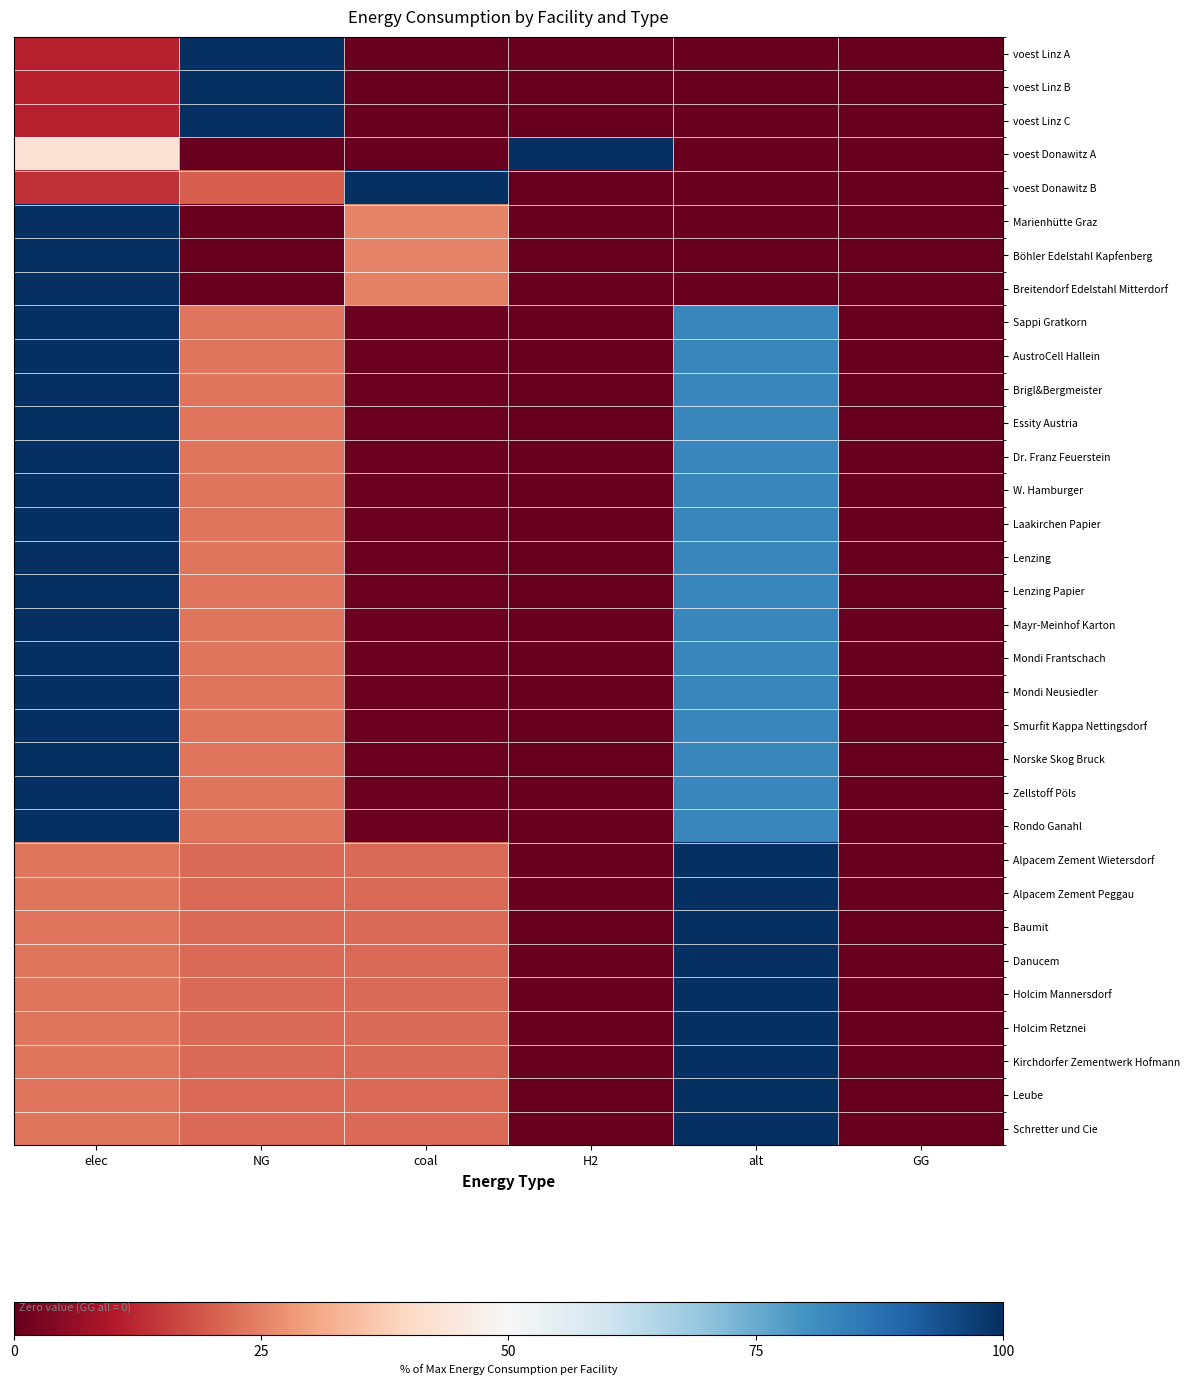

Reading left to right, extract all data points from this chart.

voest Linz A: elec=11.1	NG=100.0	coal=0.0	H2=0.0	alt=0.0	GG=0.0
voest Linz B: elec=11.1	NG=100.0	coal=0.0	H2=0.0	alt=0.0	GG=0.0
voest Linz C: elec=11.1	NG=100.0	coal=0.0	H2=0.0	alt=0.0	GG=0.0
voest Donawitz A: elec=42.9	NG=0.0	coal=0.0	H2=100.0	alt=0.0	GG=0.0
voest Donawitz B: elec=13.3	NG=20.0	coal=100.0	H2=0.0	alt=0.0	GG=0.0
Marienhütte Graz: elec=100.0	NG=0.0	coal=25.0	H2=0.0	alt=0.0	GG=0.0
Böhler Edelstahl Kapfenberg: elec=100.0	NG=0.0	coal=25.0	H2=0.0	alt=0.0	GG=0.0
Breitendorf Edelstahl Mitterdorf: elec=100.0	NG=0.0	coal=25.0	H2=0.0	alt=0.0	GG=0.0
Sappi Gratkorn: elec=100.0	NG=23.1	coal=0.9	H2=0.0	alt=82.6	GG=0.0
AustroCell Hallein: elec=100.0	NG=23.1	coal=0.9	H2=0.0	alt=82.6	GG=0.0
Brigl&Bergmeister: elec=100.0	NG=23.1	coal=0.9	H2=0.0	alt=82.6	GG=0.0
Essity Austria: elec=100.0	NG=23.1	coal=0.9	H2=0.0	alt=82.6	GG=0.0
Dr. Franz Feuerstein: elec=100.0	NG=23.1	coal=0.9	H2=0.0	alt=82.6	GG=0.0
W. Hamburger: elec=100.0	NG=23.1	coal=0.9	H2=0.0	alt=82.6	GG=0.0
Laakirchen Papier: elec=100.0	NG=23.1	coal=0.9	H2=0.0	alt=82.6	GG=0.0
Lenzing: elec=100.0	NG=23.1	coal=0.9	H2=0.0	alt=82.6	GG=0.0
Lenzing Papier: elec=100.0	NG=23.1	coal=0.9	H2=0.0	alt=82.6	GG=0.0
Mayr-Meinhof Karton: elec=100.0	NG=23.1	coal=0.9	H2=0.0	alt=82.6	GG=0.0
Mondi Frantschach: elec=100.0	NG=23.1	coal=0.9	H2=0.0	alt=82.6	GG=0.0
Mondi Neusiedler: elec=100.0	NG=23.1	coal=0.9	H2=0.0	alt=82.6	GG=0.0
Smurfit Kappa Nettingsdorf: elec=100.0	NG=23.1	coal=0.9	H2=0.0	alt=82.6	GG=0.0
Norske Skog Bruck: elec=100.0	NG=23.1	coal=0.9	H2=0.0	alt=82.6	GG=0.0
Zellstoff Pöls: elec=100.0	NG=23.1	coal=0.9	H2=0.0	alt=82.6	GG=0.0
Rondo Ganahl: elec=100.0	NG=23.1	coal=0.9	H2=0.0	alt=82.6	GG=0.0
Alpacem Zement Wietersdorf: elec=23.3	NG=21.7	coal=21.7	H2=0.0	alt=100.0	GG=0.0
Alpacem Zement Peggau: elec=23.3	NG=21.7	coal=21.7	H2=0.0	alt=100.0	GG=0.0
Baumit: elec=23.3	NG=21.7	coal=21.7	H2=0.0	alt=100.0	GG=0.0
Danucem: elec=23.3	NG=21.7	coal=21.7	H2=0.0	alt=100.0	GG=0.0
Holcim Mannersdorf: elec=23.3	NG=21.7	coal=21.7	H2=0.0	alt=100.0	GG=0.0
Holcim Retznei: elec=23.3	NG=21.7	coal=21.7	H2=0.0	alt=100.0	GG=0.0
Kirchdorfer Zementwerk Hofmann: elec=23.3	NG=21.7	coal=21.7	H2=0.0	alt=100.0	GG=0.0
Leube: elec=23.3	NG=21.7	coal=21.7	H2=0.0	alt=100.0	GG=0.0
Schretter und Cie: elec=23.3	NG=21.7	coal=21.7	H2=0.0	alt=100.0	GG=0.0